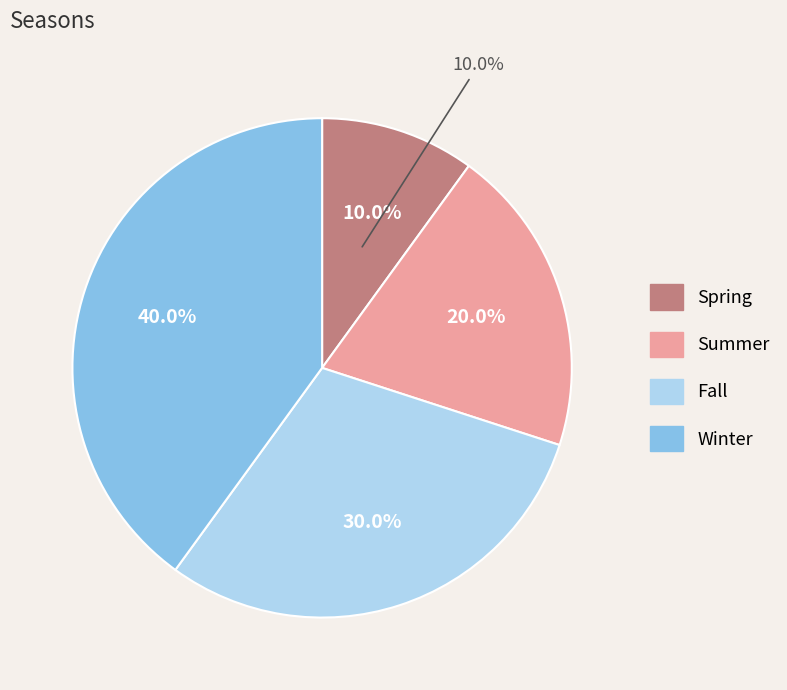

To the nearest percent, what percentage of the pie is Winter?

40%